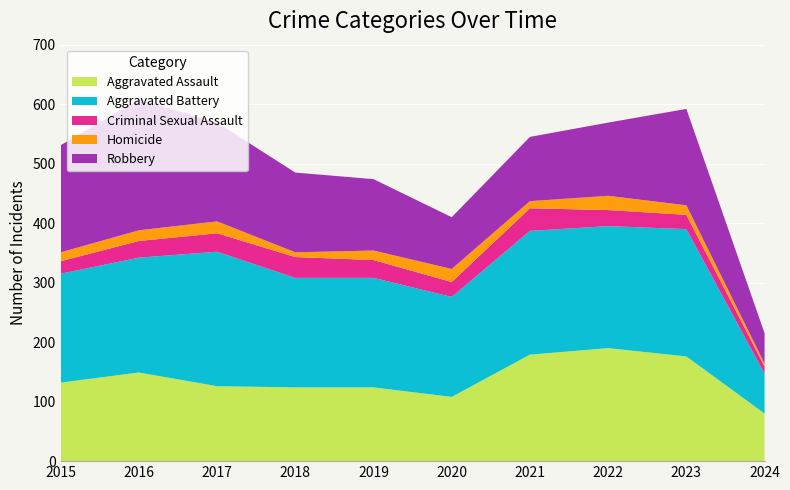

Reading left to right, extract all data points from this chart.

Aggravated Assault: 2015=132	2016=149	2017=126	2018=124	2019=124	2020=108	2021=179	2022=190	2023=176	2024=80
Aggravated Battery: 2015=183	2016=193	2017=226	2018=184	2019=184	2020=168	2021=208	2022=205	2023=214	2024=67
Criminal Sexual Assault: 2015=21	2016=28	2017=31	2018=35	2019=30	2020=25	2021=38	2022=27	2023=24	2024=12
Homicide: 2015=15	2016=18	2017=20	2018=8	2019=16	2020=22	2021=12	2022=24	2023=16	2024=5
Robbery: 2015=180	2016=220	2017=166	2018=134	2019=120	2020=87	2021=108	2022=123	2023=162	2024=51